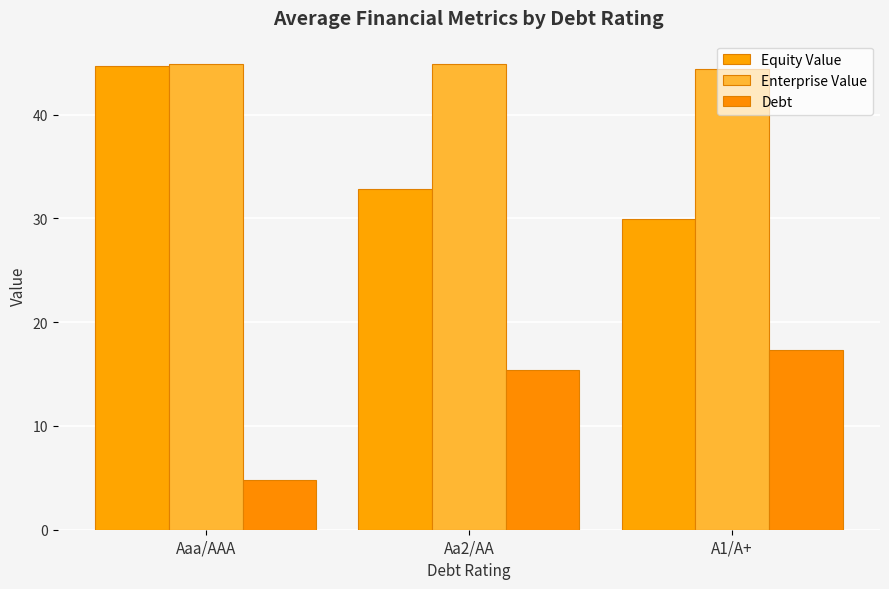

What is the spread (max minus min) of values at Aaa/AAA?

40.0